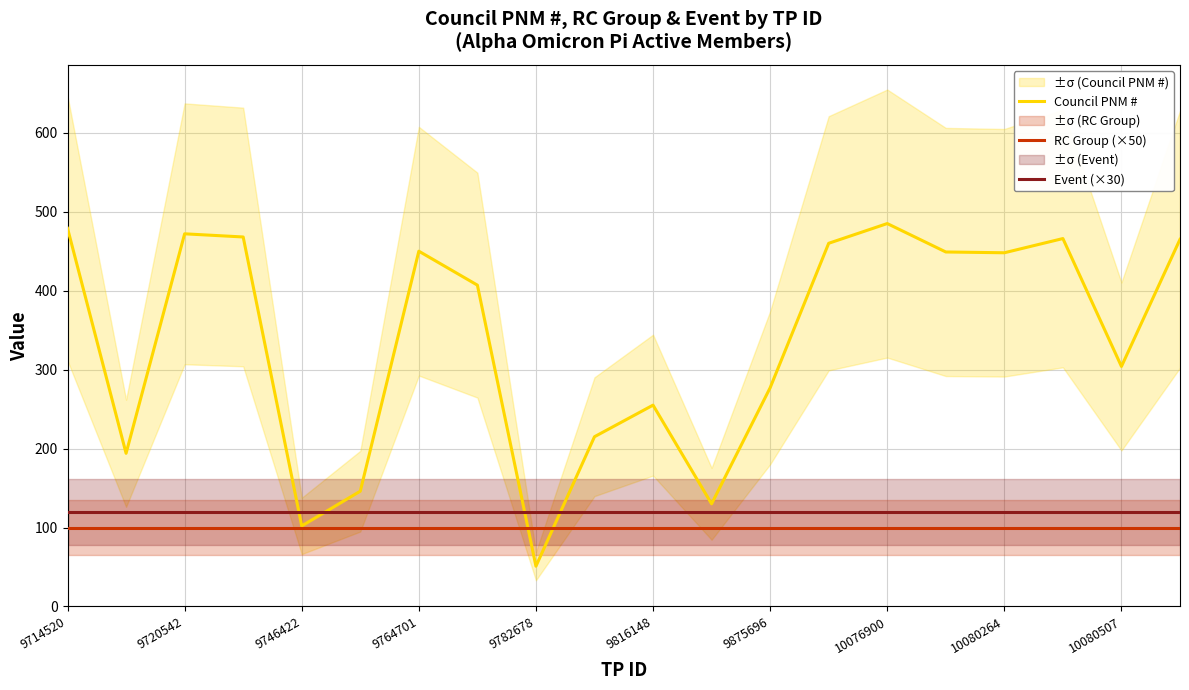

Which series ends up on top after the final intersection of Council PNM # and RC Group (×50)?

Council PNM #